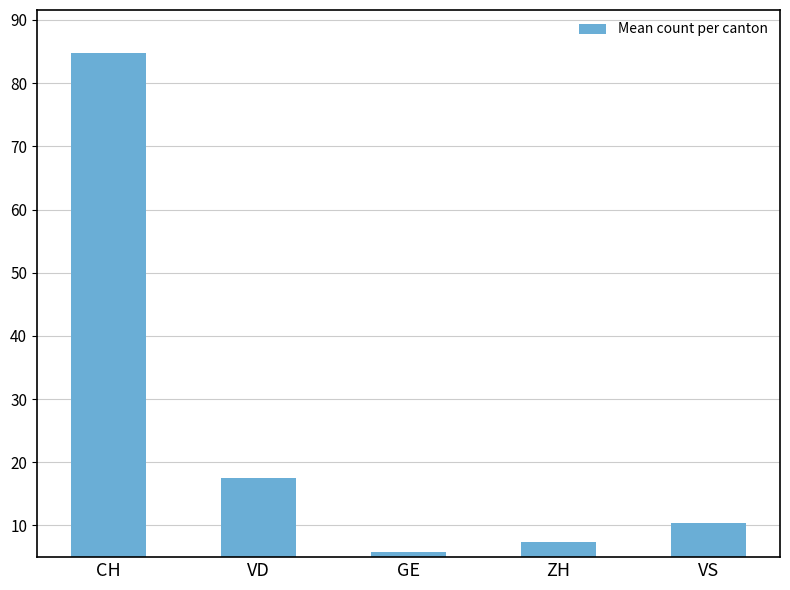

Reading right to left, what are all the values shown in this chart?

VS=10.5	ZH=7.4	GE=5.9	VD=17.6	CH=84.8